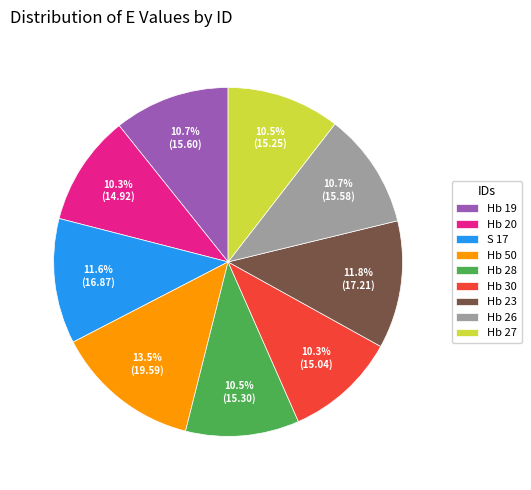

How much of the chart is everything except Hb 28?

89.5%